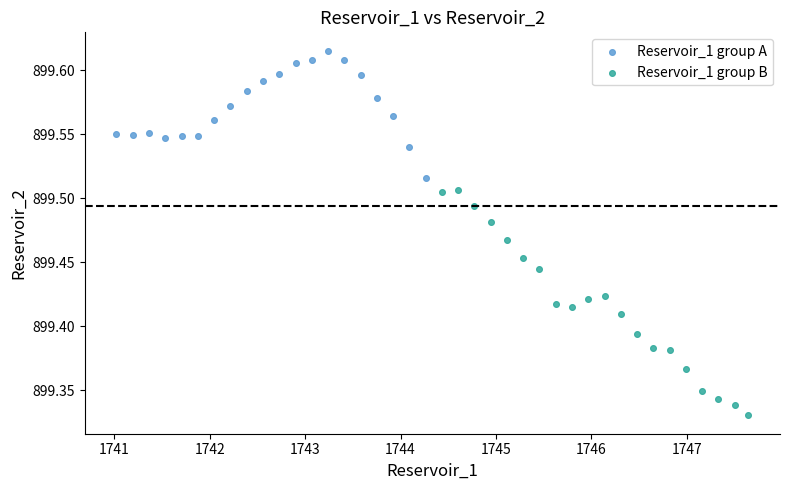

Which series has the widest spread of Y values?

Reservoir_1 group B